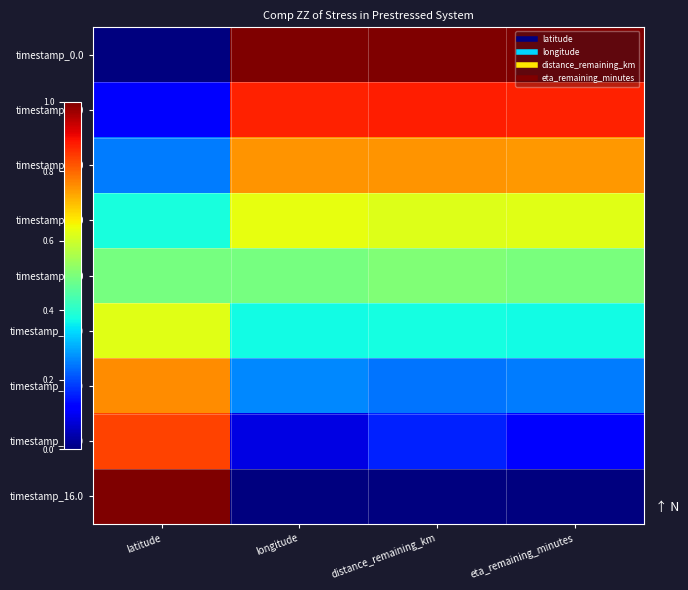

Which category has the lowest value across all series?

latitude